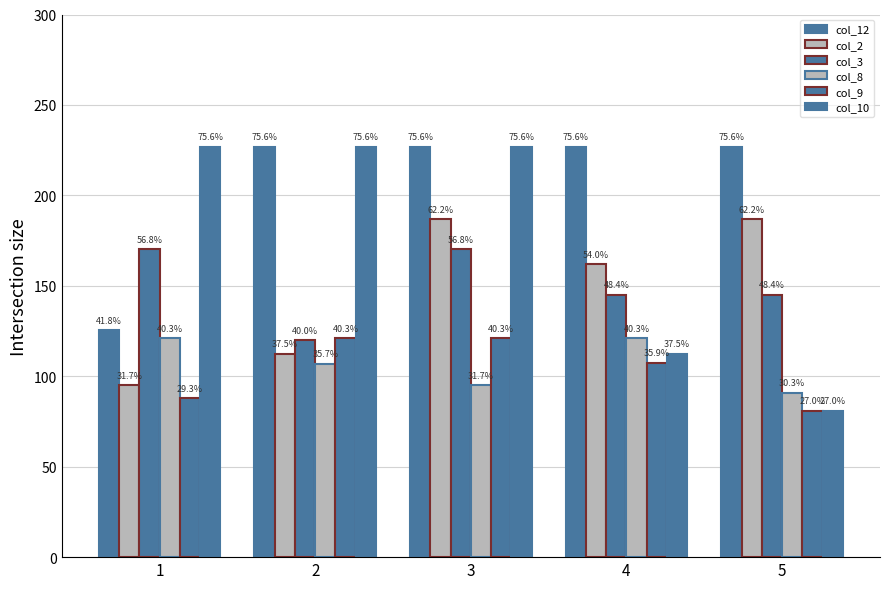

Which series has the largest total across all categories?

col_12